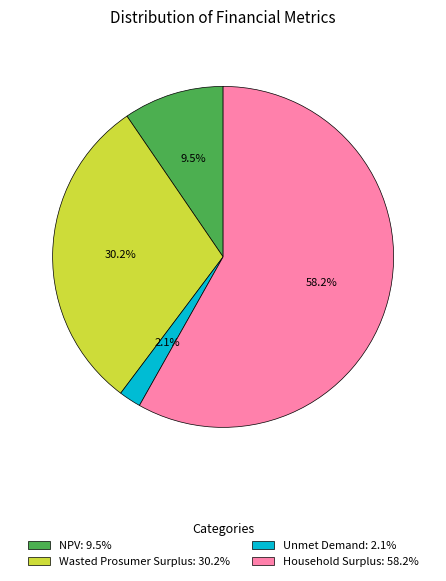

Does NPV account for over 50% of the chart?

No